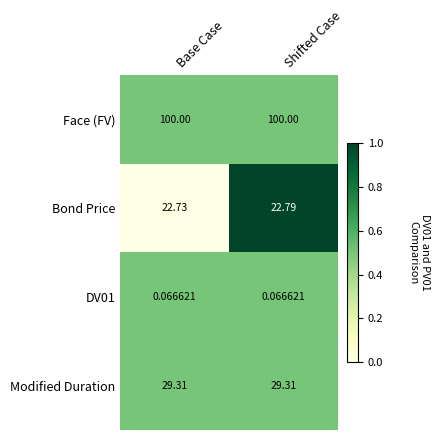

Between Base Case and Shifted Case, which series saw the biggest shift?

Bond Price